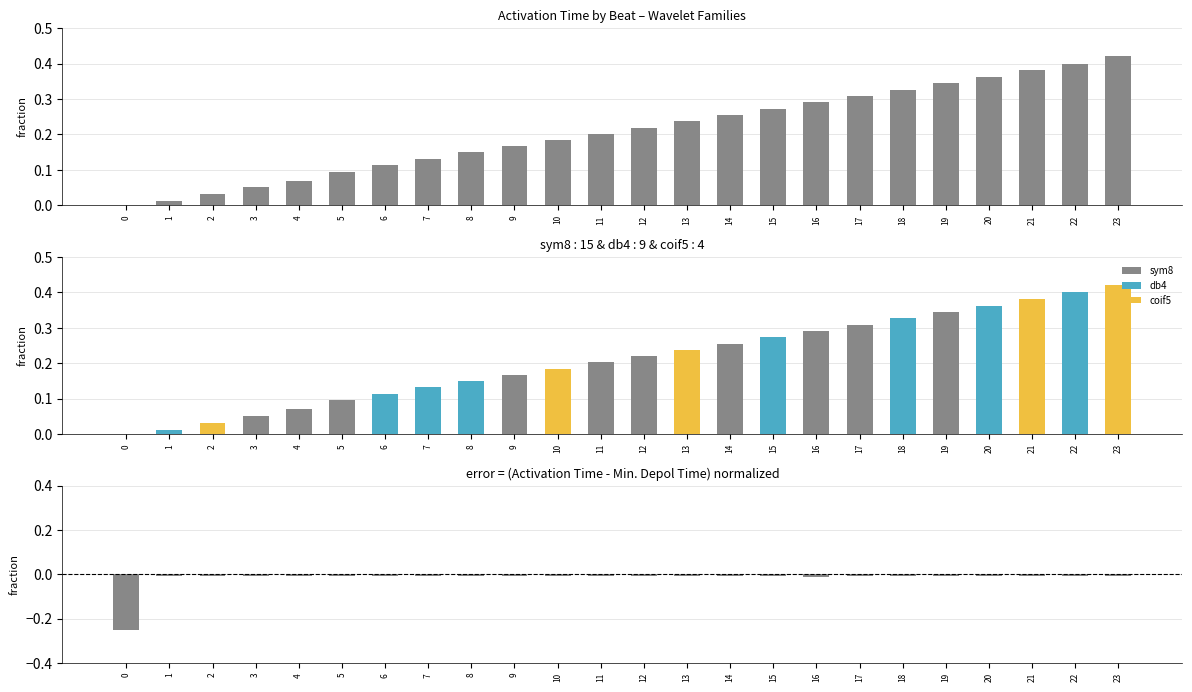

Reading left to right, extract all data points from this chart.

Activation Time (normalized): 0.0	0.0	0.0	0.1	0.1	0.1	0.1	0.1	0.2	0.2	0.2	0.2	0.2	0.2	0.3	0.3	0.3	0.3	0.3	0.3	0.4	0.4	0.4	0.4
sym8: 0.0	0.0	0.0	0.1	0.1	0.1	0.0	0.0	0.0	0.2	0.0	0.2	0.2	0.0	0.3	0.0	0.3	0.3	0.0	0.3	0.0	0.0	0.0	0.0
db4: 0.0	0.0	0.0	0.0	0.0	0.0	0.1	0.1	0.2	0.0	0.0	0.0	0.0	0.0	0.0	0.3	0.0	0.0	0.3	0.0	0.4	0.0	0.4	0.0
coif5: 0.0	0.0	0.0	0.0	0.0	0.0	0.0	0.0	0.0	0.0	0.2	0.0	0.0	0.2	0.0	0.0	0.0	0.0	0.0	0.0	0.0	0.4	0.0	0.4
Depol diff (pos): 0.0	0.0	0.0	0.0	0.0	0.0	0.0	0.0	0.0	0.0	0.0	0.0	0.0	0.0	0.0	0.0	0.0	0.0	0.0	0.0	0.0	0.0	0.0	0.0
Depol diff (neg): -0.2	-0.0	-0.0	-0.0	-0.0	-0.0	-0.0	-0.0	-0.0	-0.0	-0.0	-0.0	-0.0	-0.0	-0.0	-0.0	-0.0	-0.0	-0.0	-0.0	-0.0	-0.0	-0.0	-0.0